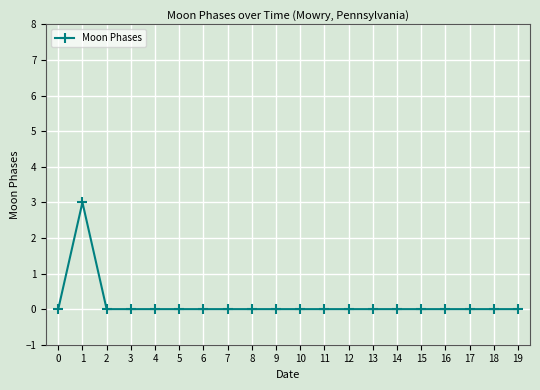

What is the difference between the maximum and second lowest values?

3